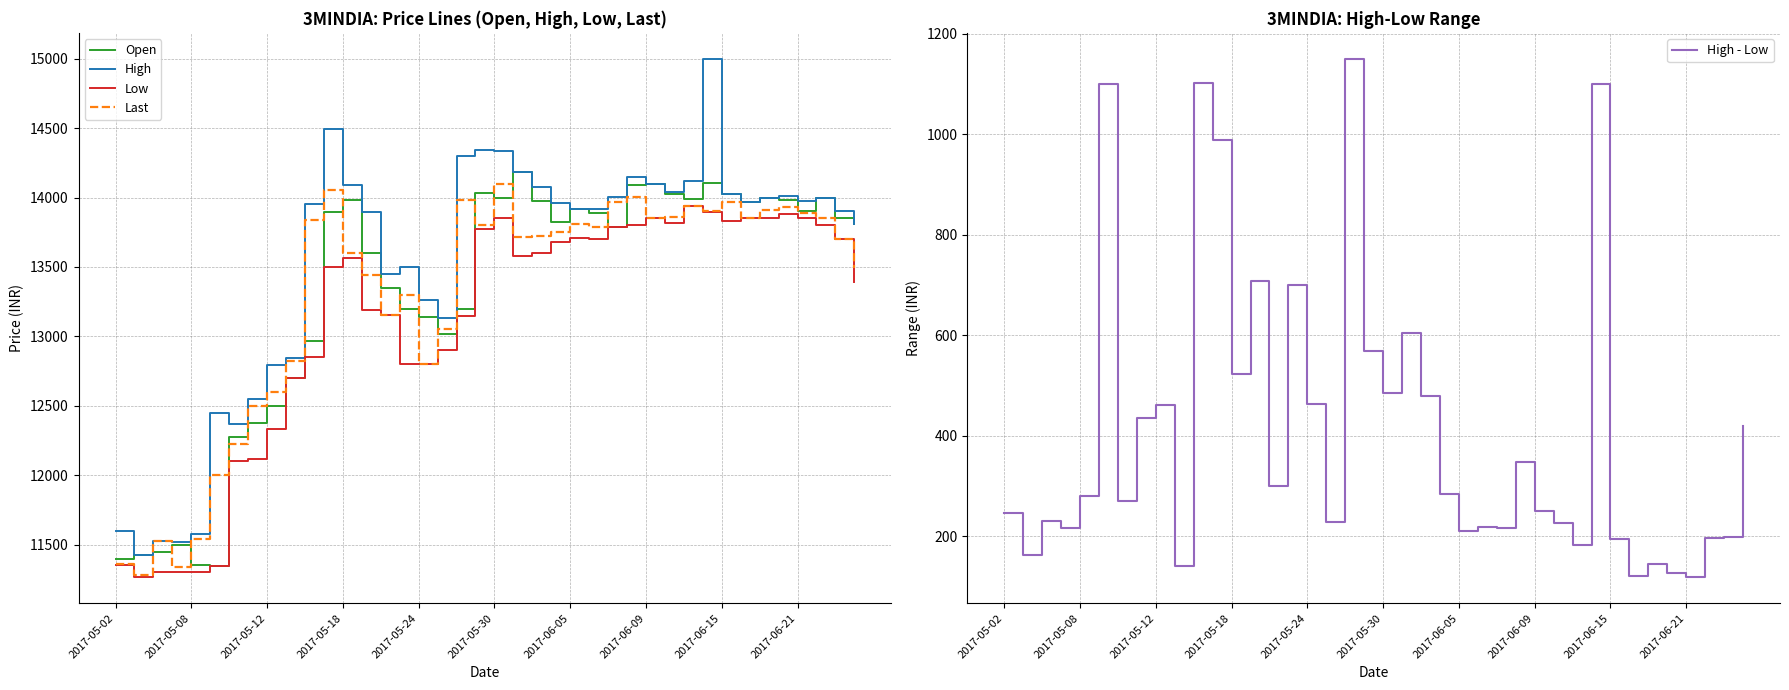

True or false: Low and Open intersect in this chart.

False